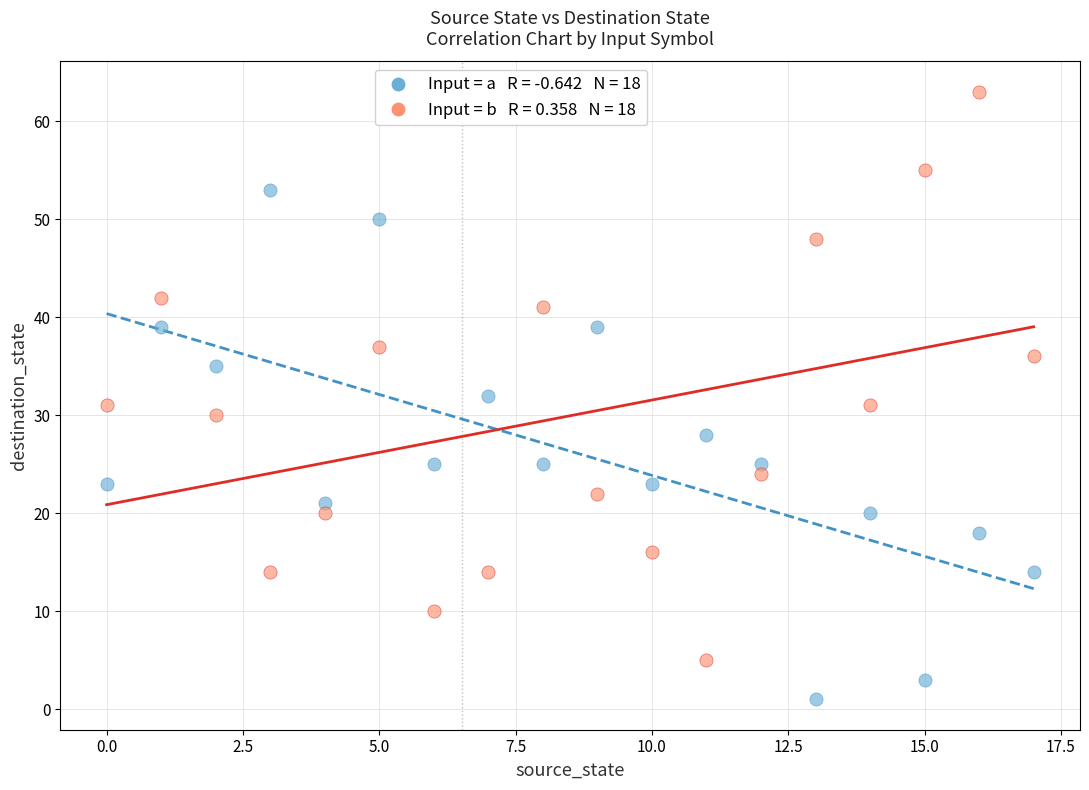

Across all data points, what is the range of Y values (max minus min)?

62